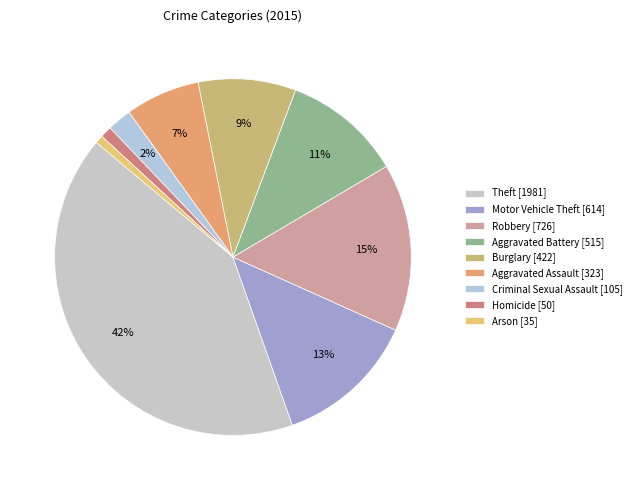

How many segments does this pie chart have?

9